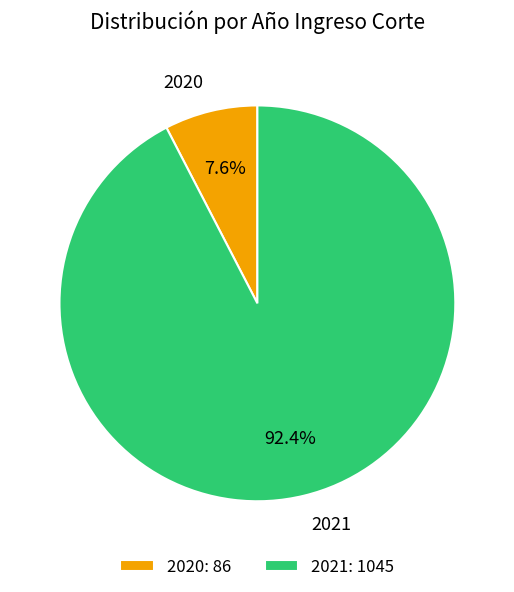

What percentage is the 2020 slice, to the nearest percent?

8%